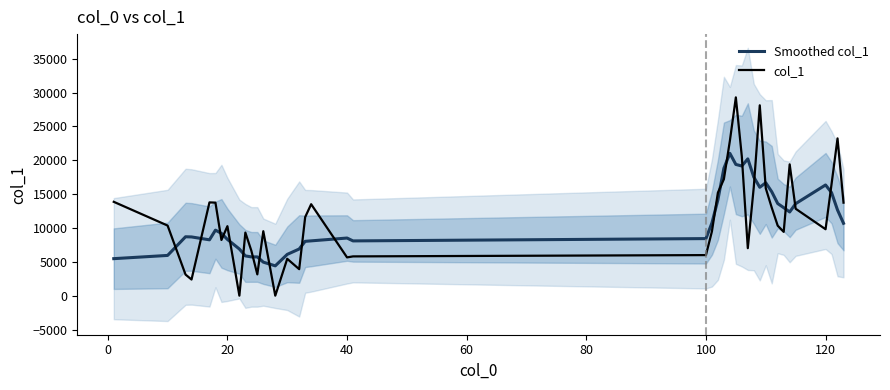

Which series has the largest total across all categories?

col_1